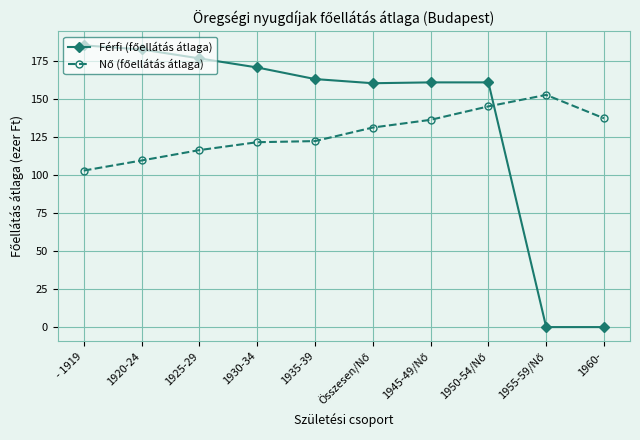

How many categories are shown in the chart?

10